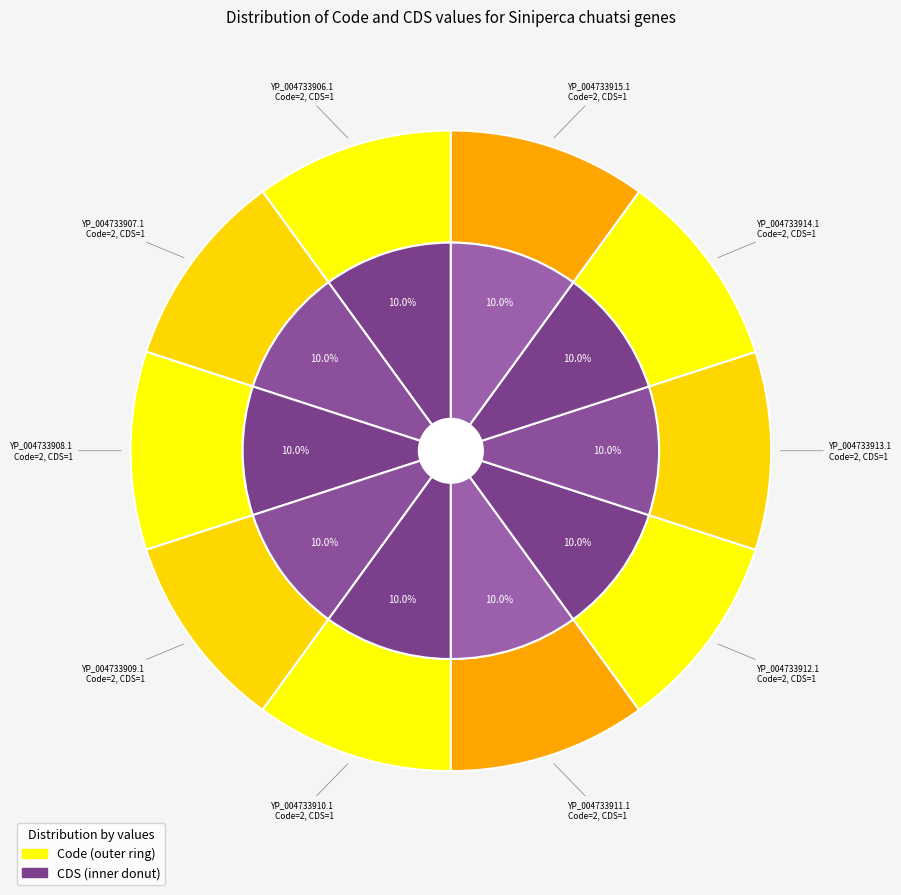

How many slices are in this pie chart?

10